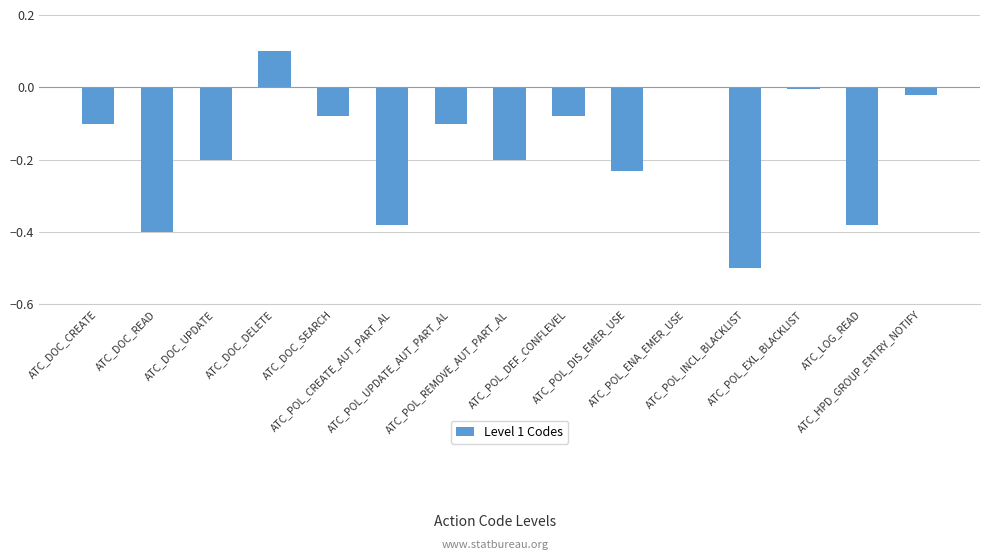

How many data points does each series have?

15